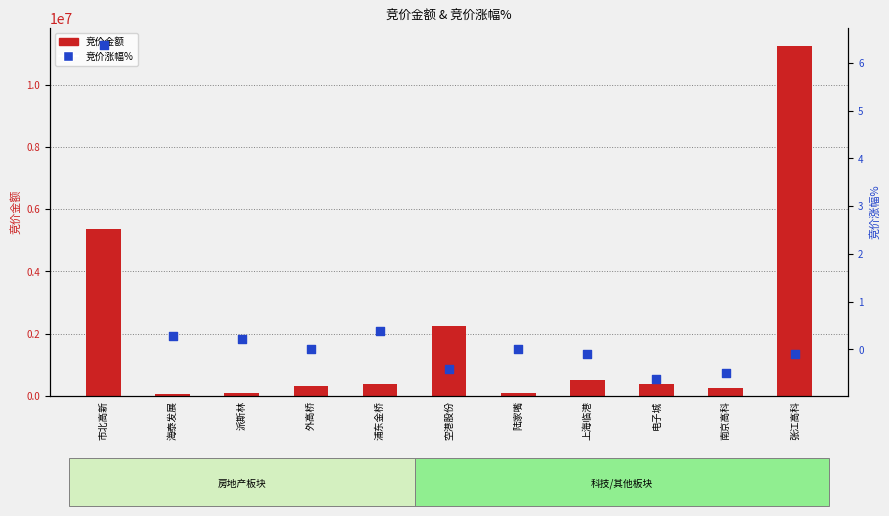

At which category is the sum across all series the highest?

张江高科